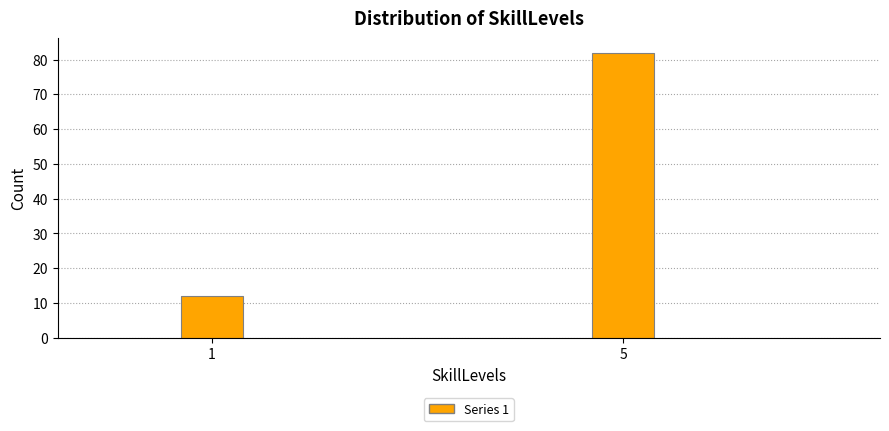

Reading left to right, list all the values displayed in this chart.

1=12	5=82